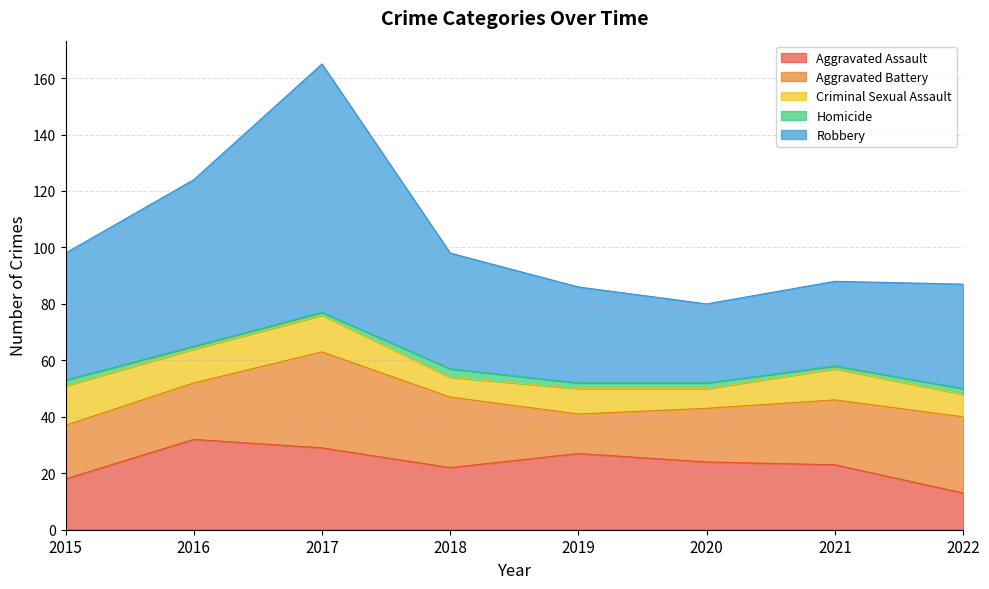

At which label is Robbery closest to 58?

2016